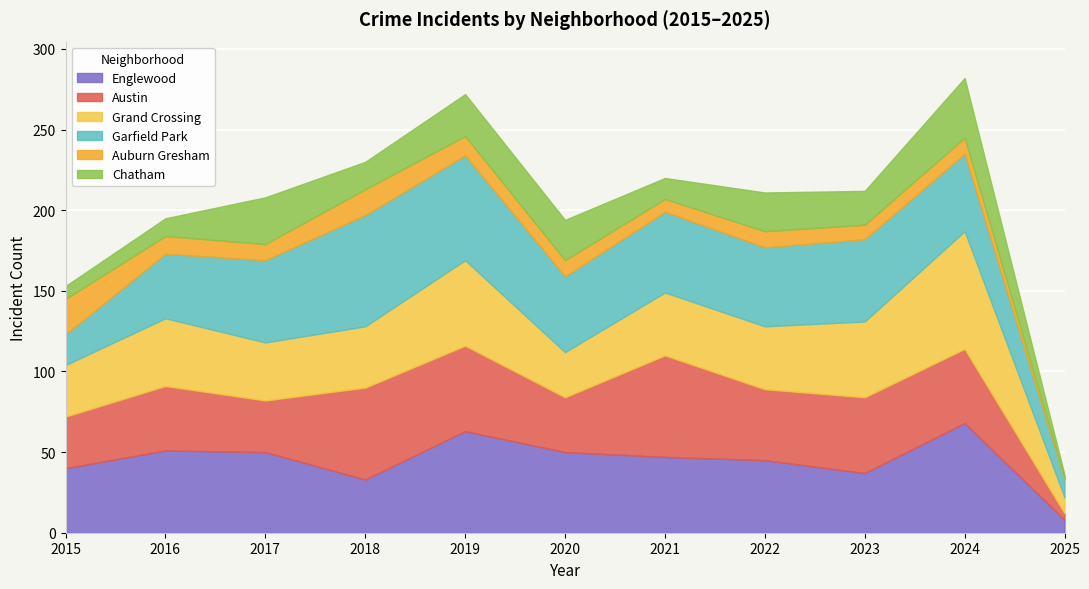

Where is Auburn Gresham nearest to the value 11?

2016